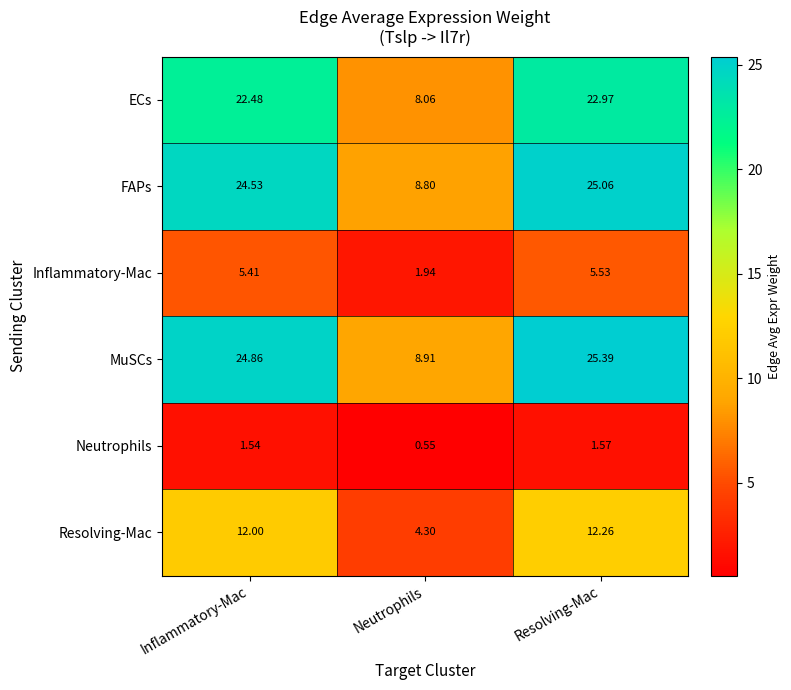

Which series has the widest spread of values?

MuSCs